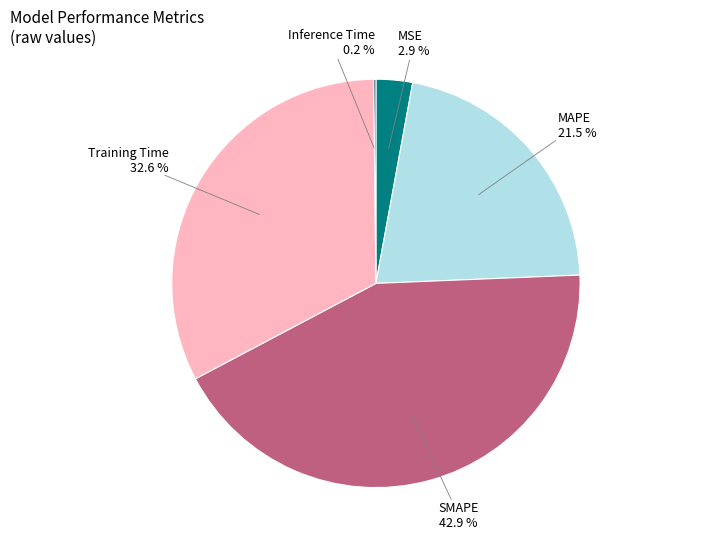

Is there any slice that represents more than half of the pie?

No